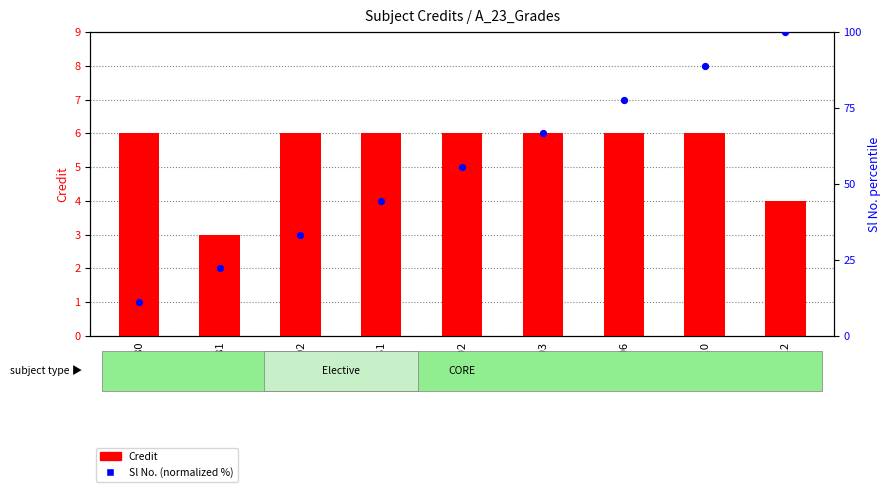

Which series has the widest spread of Y values?

Sl No. (normalized %)